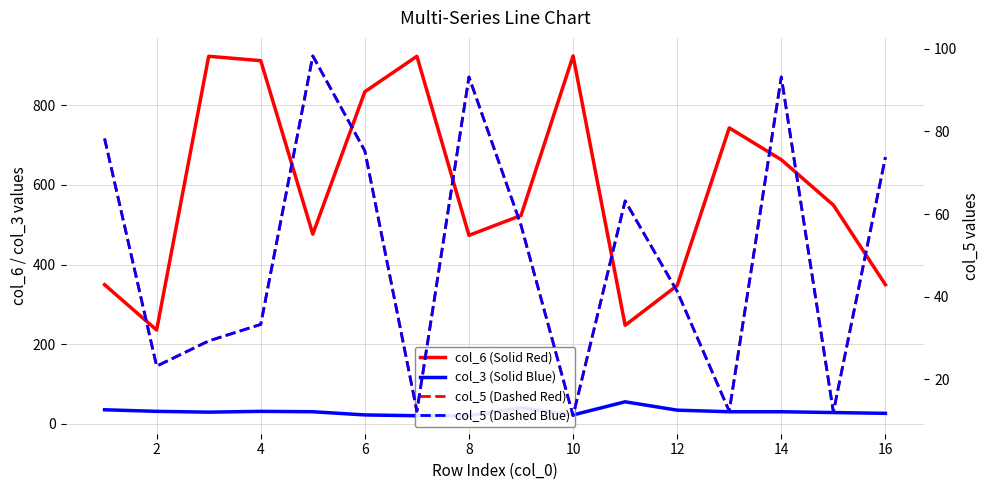

How many interior local peaks does the col_6 (Solid Red) series have?

4